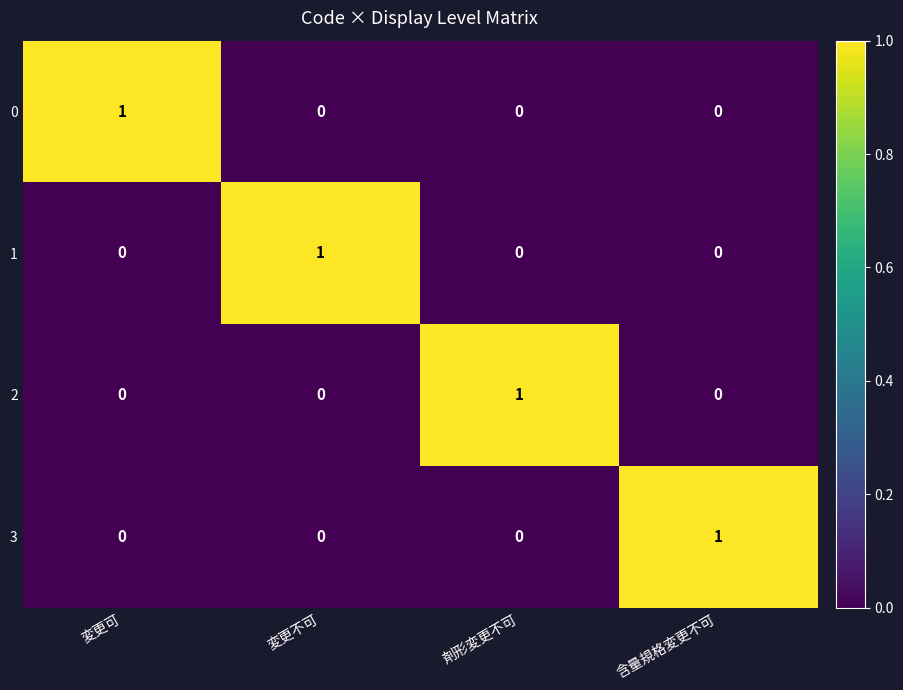

Is it true that 0 equals 0 at 含量規格変更不可?

True